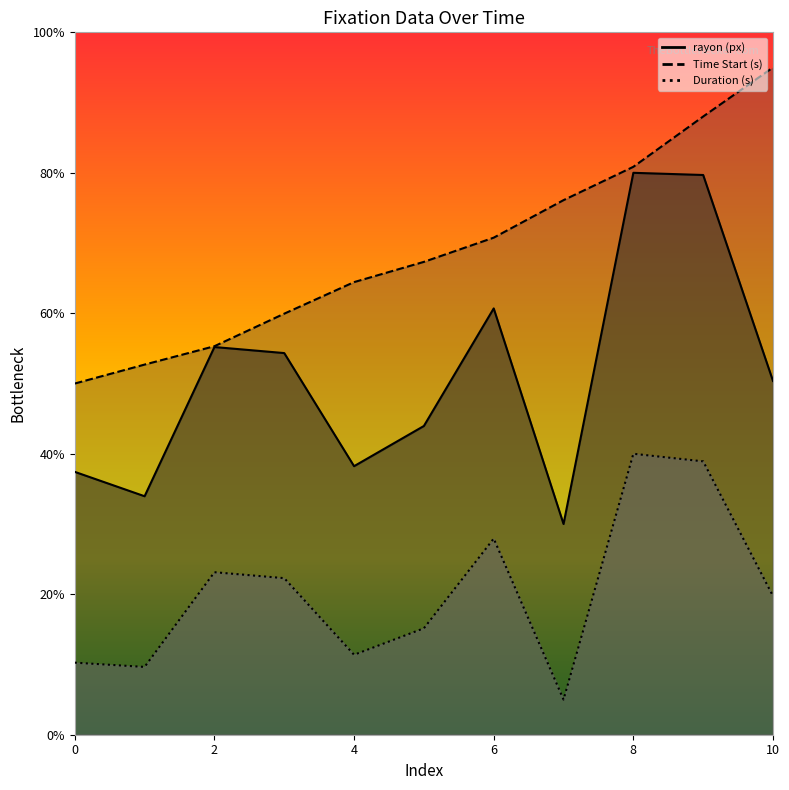

Where is Time Start (s) nearest to the value 72?

6